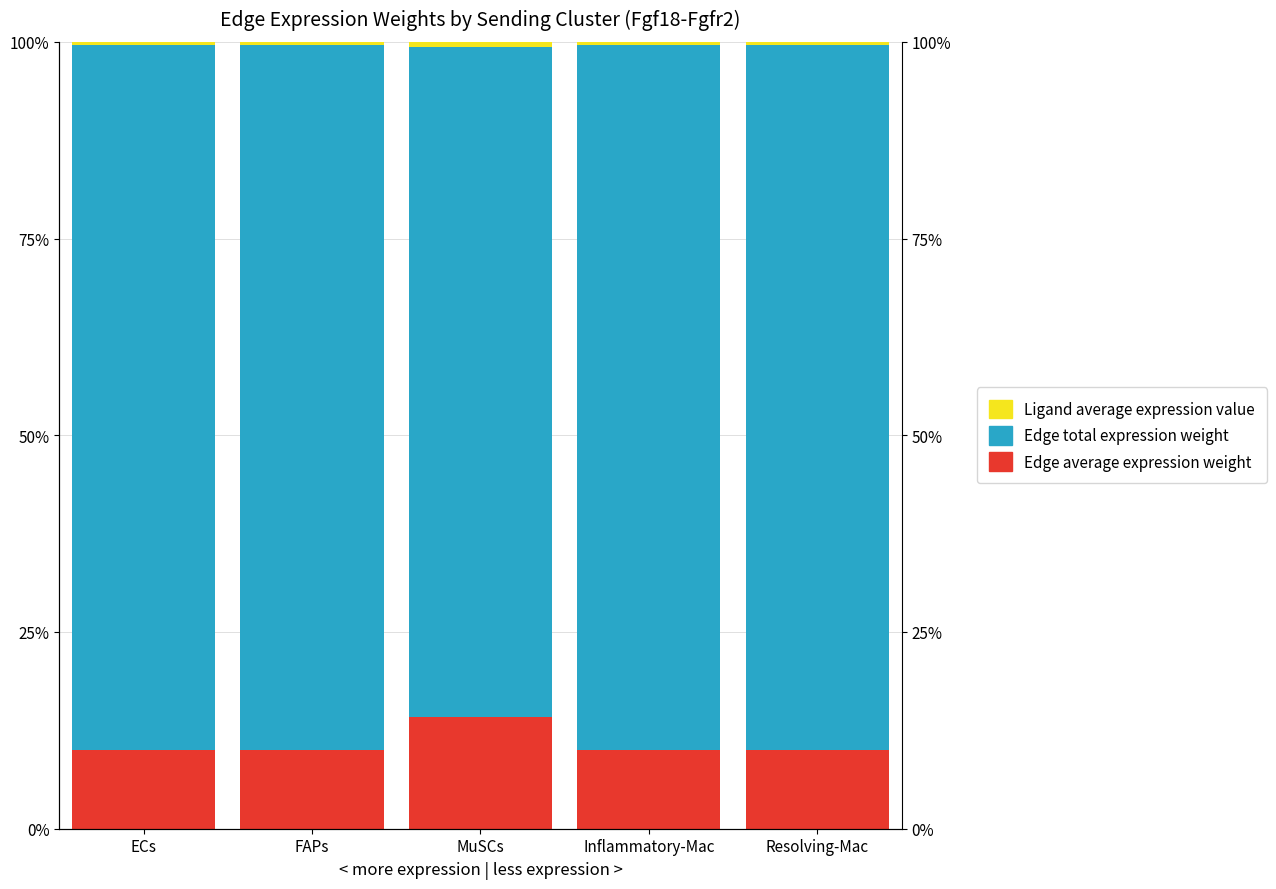

Which series has the largest range (max minus min)?

Edge total expression weight